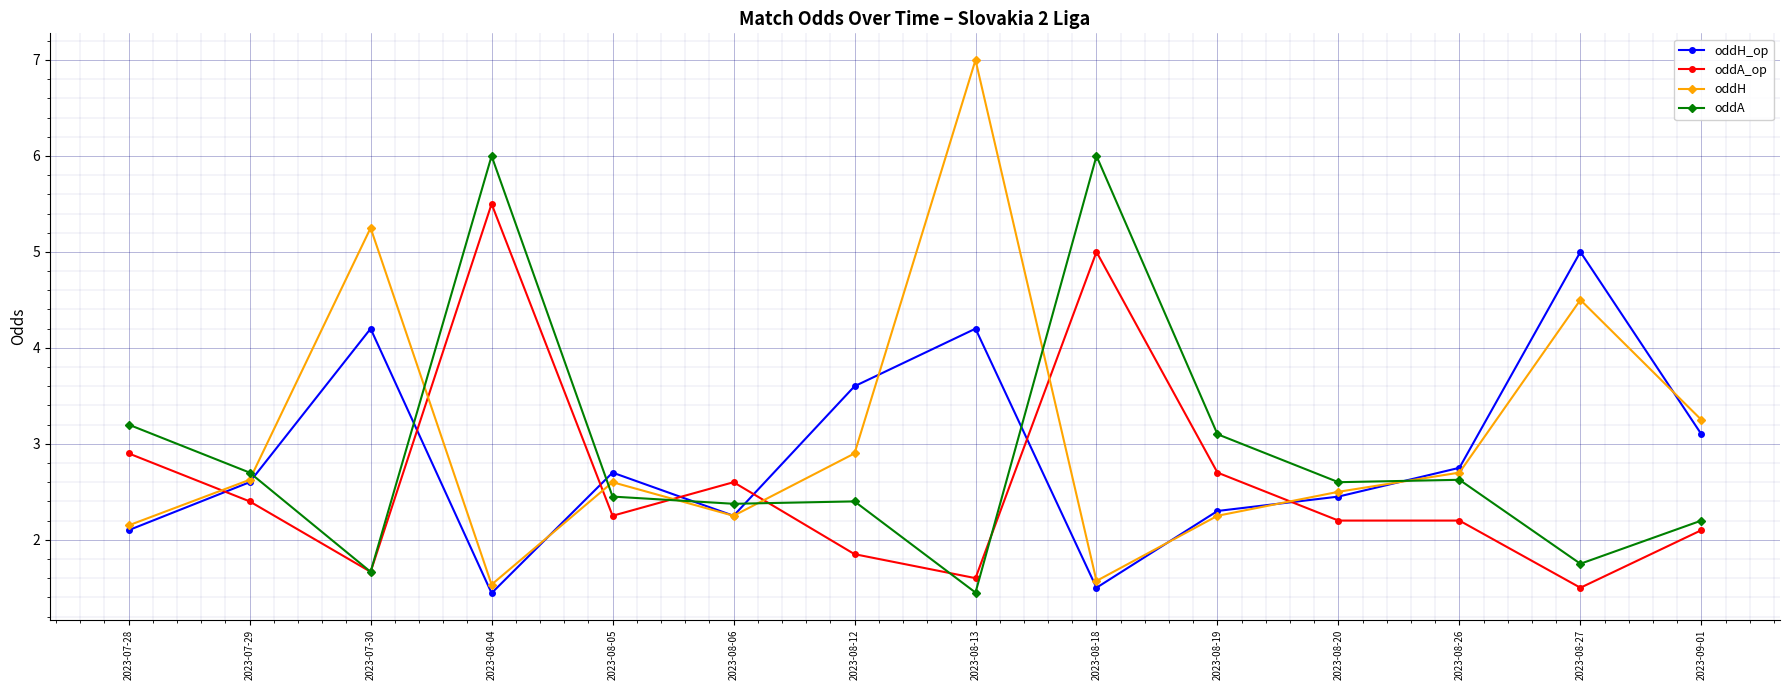

What is the spread (max minus min) of values at 2023-07-28?

1.1